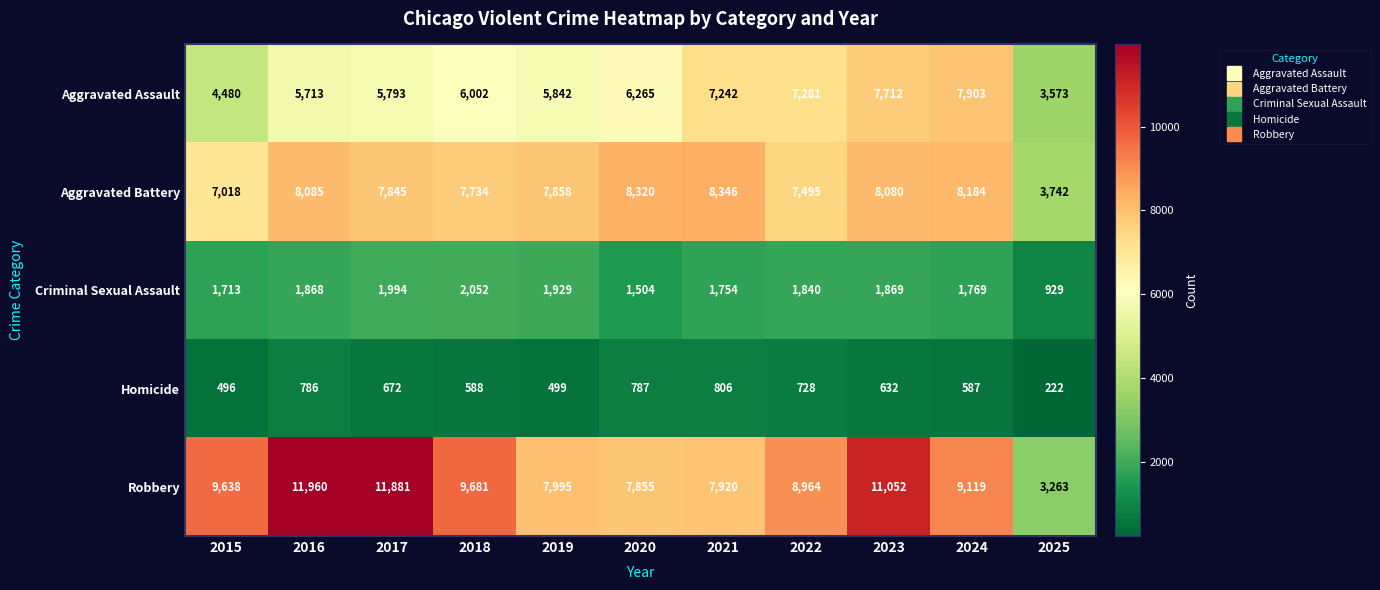

True or false: Criminal Sexual Assault has a value of 2889 at 2016.

False